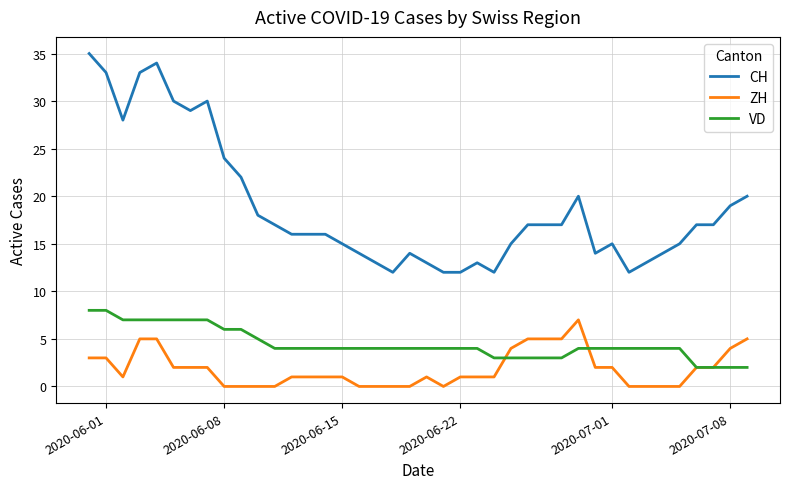

Which series has the largest range (max minus min)?

CH